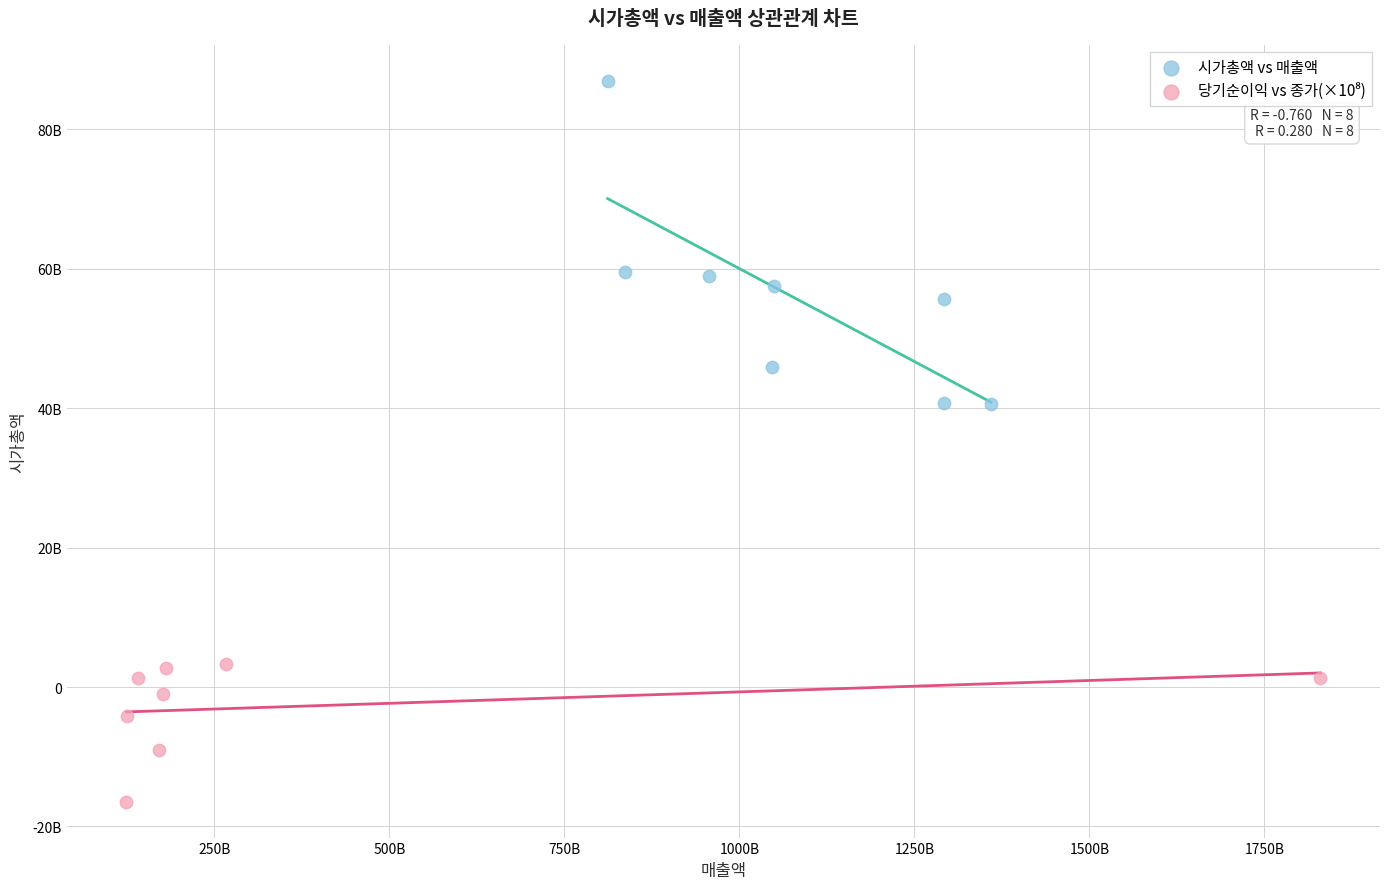

Which series has the widest spread of Y values?

시가총액 vs 매출액